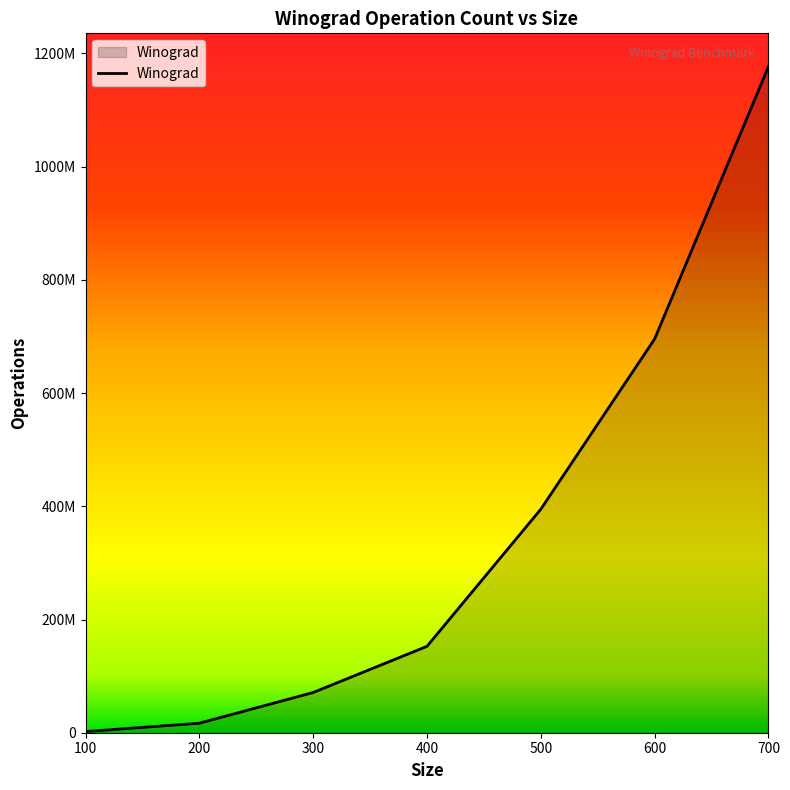

What is the change in value from 400 to 600?

+542870511